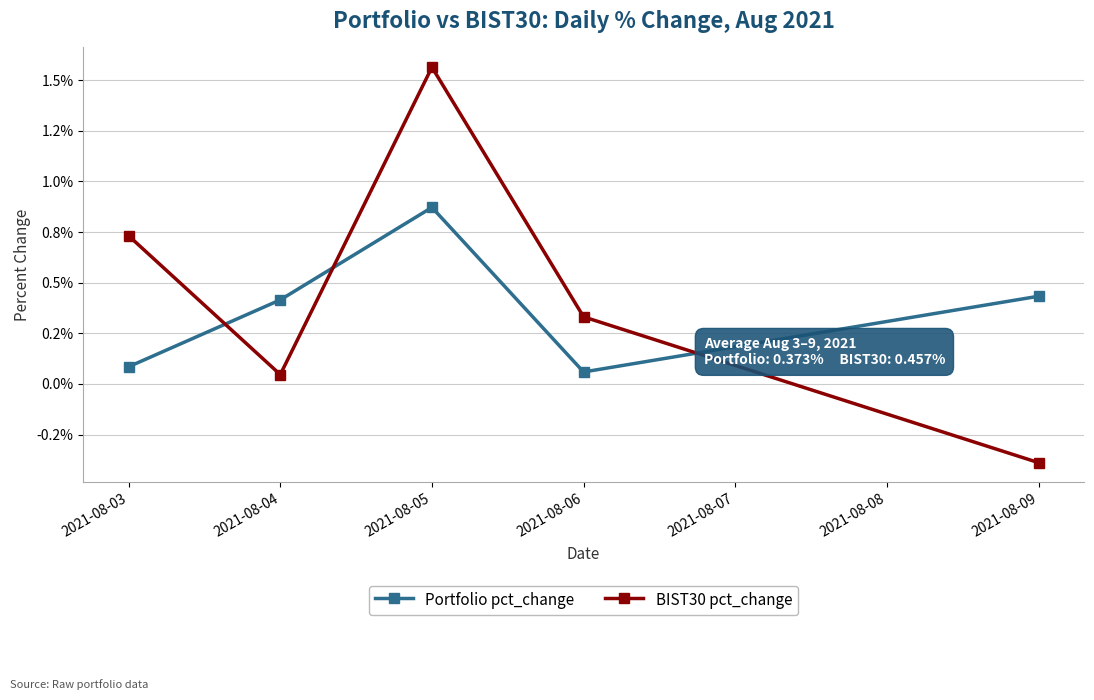

At 2021-08-06, list the series in order from largest to smallest.

BIST30 pct_change, Portfolio pct_change